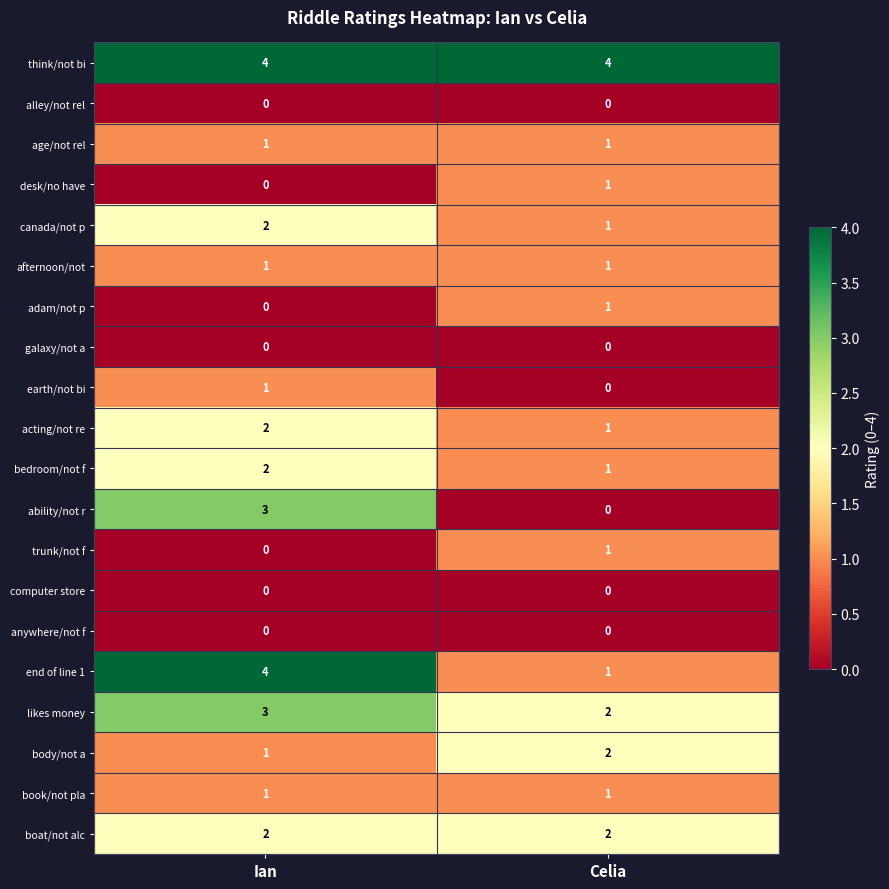

List the labels in order of bedroom/not f value, smallest first.

Celia, Ian